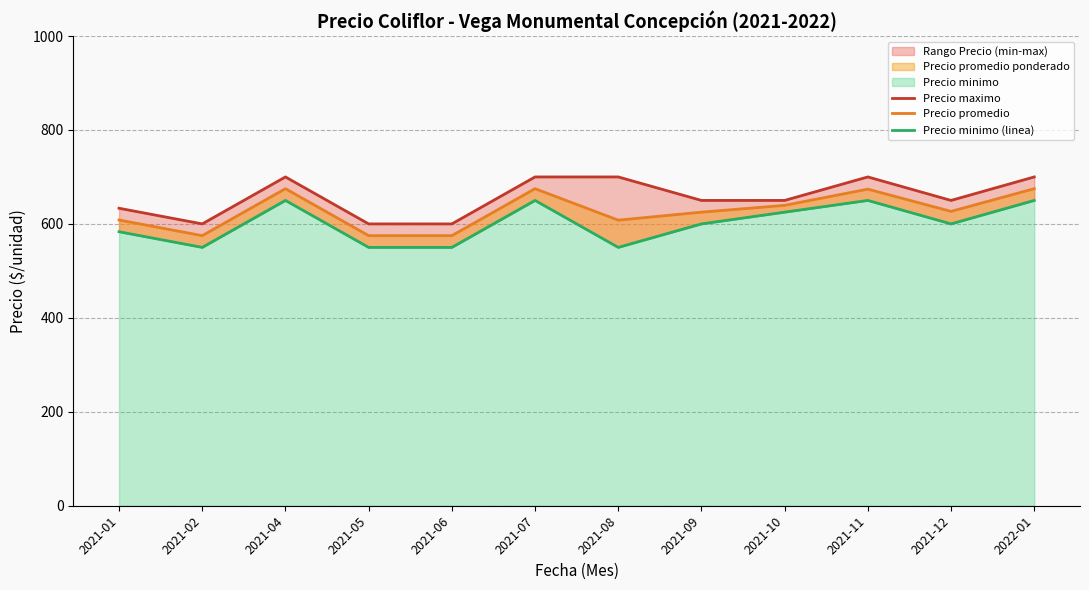

Does the chart display data point markers on the line(s)?

No